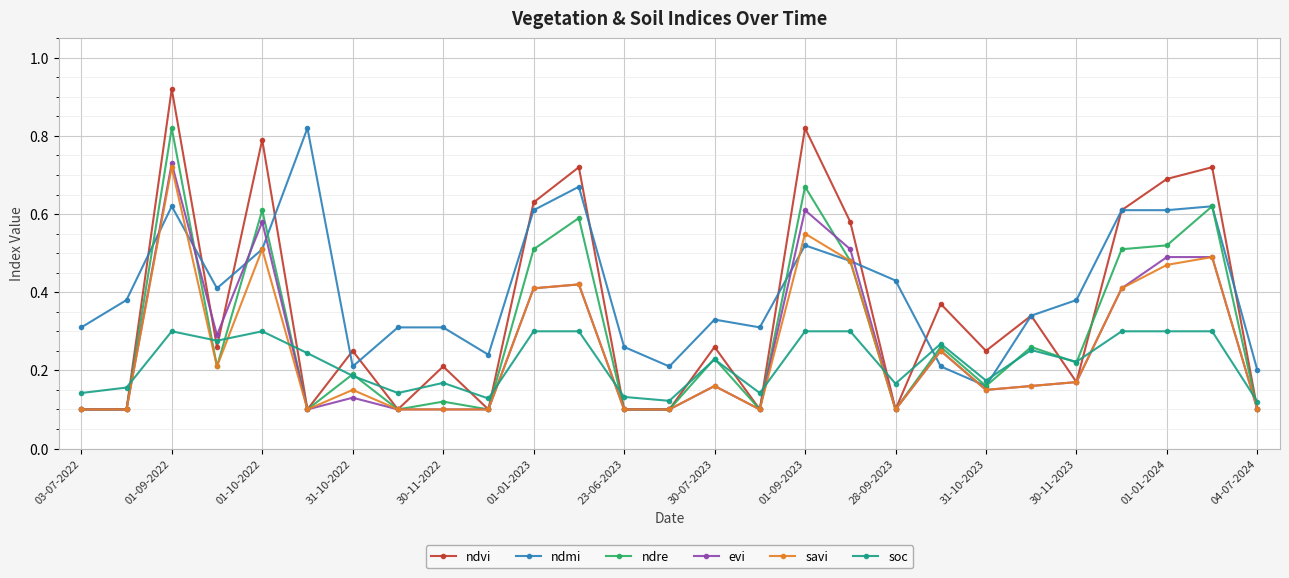

True or false: ndvi has more than 1 points higher than both neighbors.

True